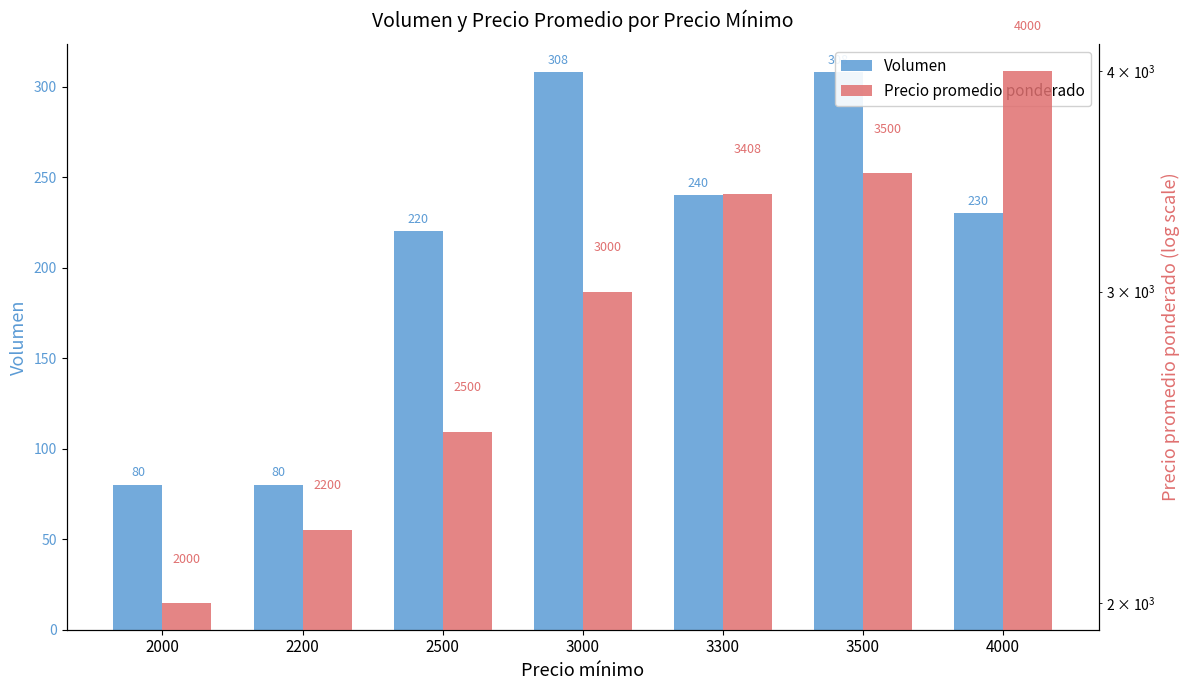

What is the value of the Precio promedio ponderado bar at the 2nd from the left?

2200